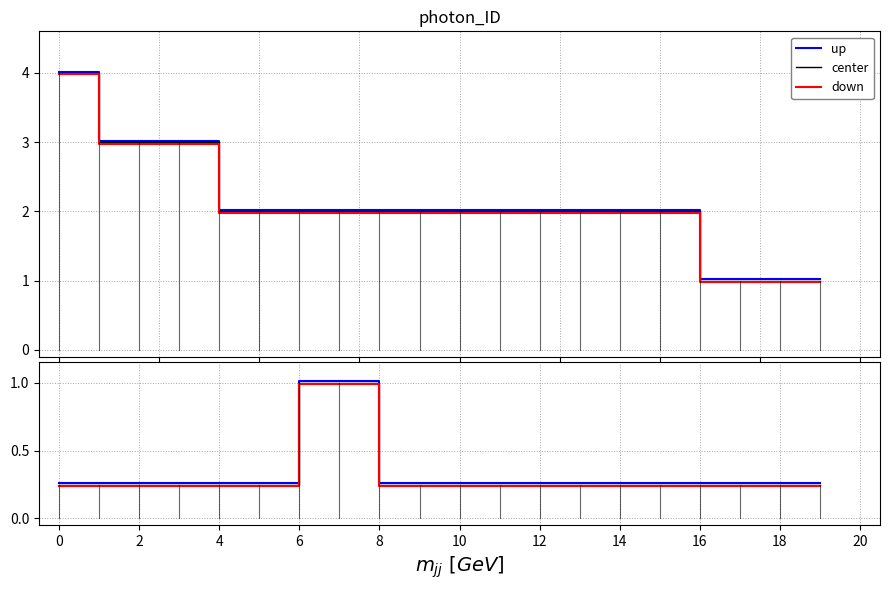

The value of up at 4 is 0.3. True or false?

True